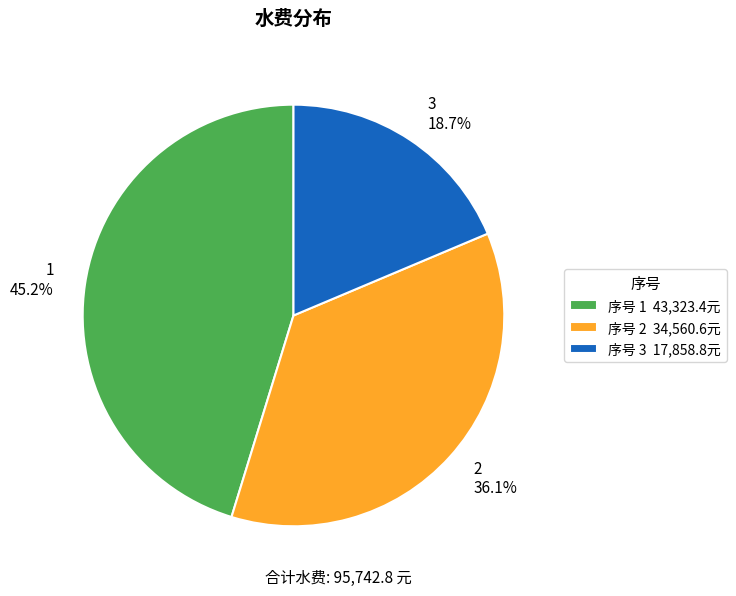

Is it true that 2 is 36% of the pie?

True